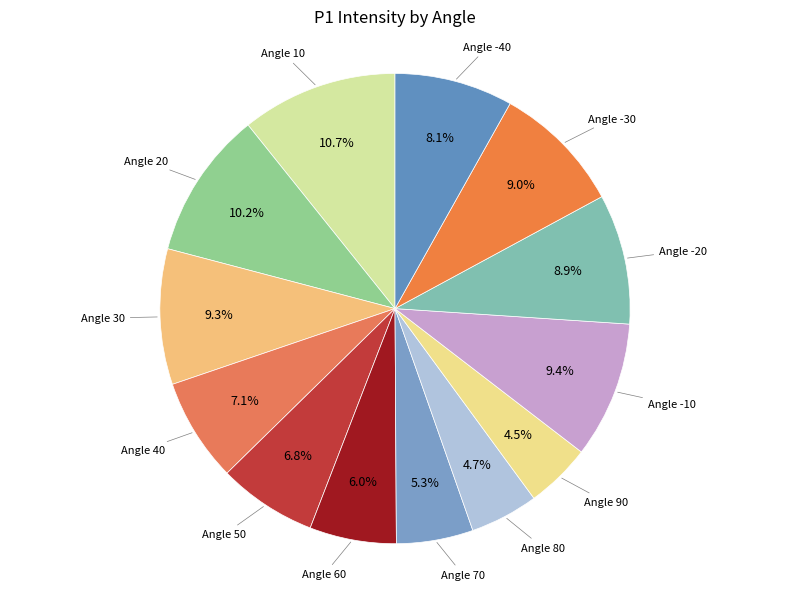

To the nearest percent, what is the average slice percentage?

8%